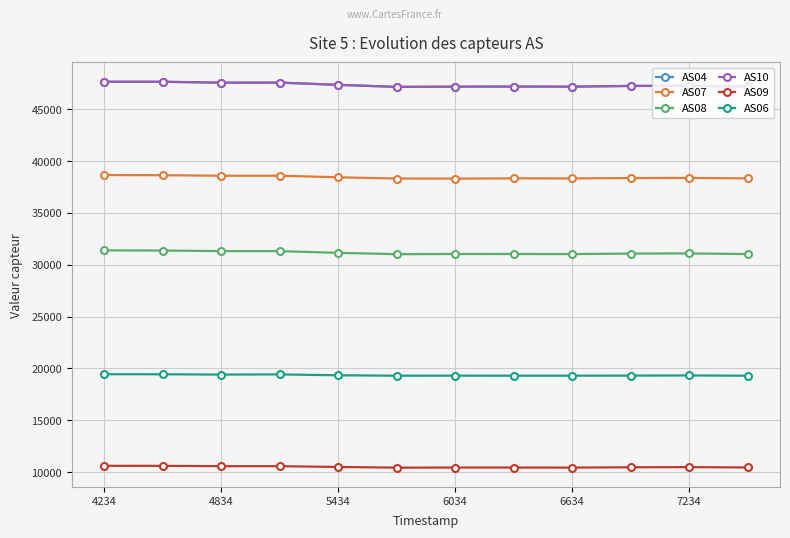

What is the difference between the second highest and minimum values in the AS07 series?

330